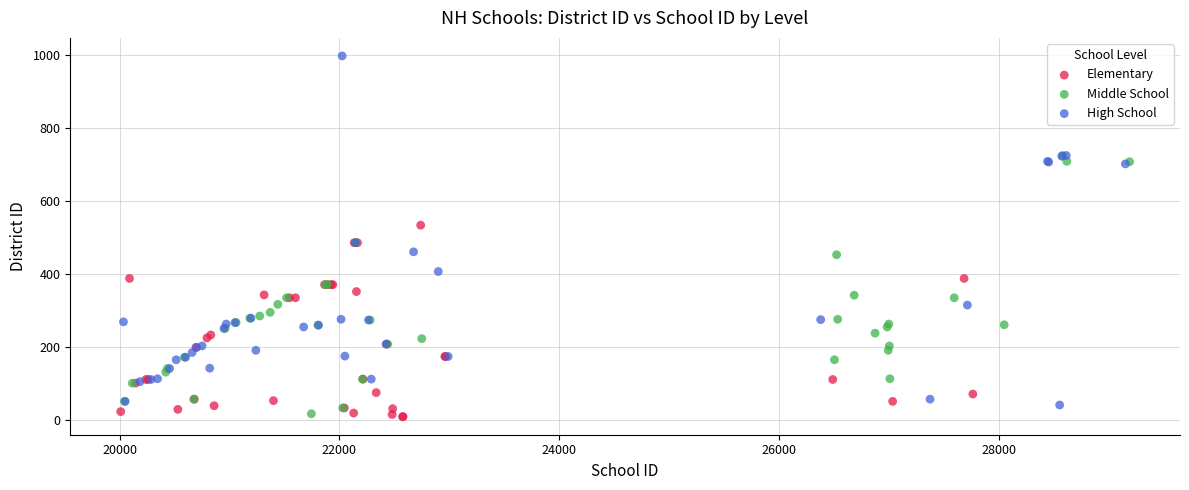

Which series has the widest spread of Y values?

High School